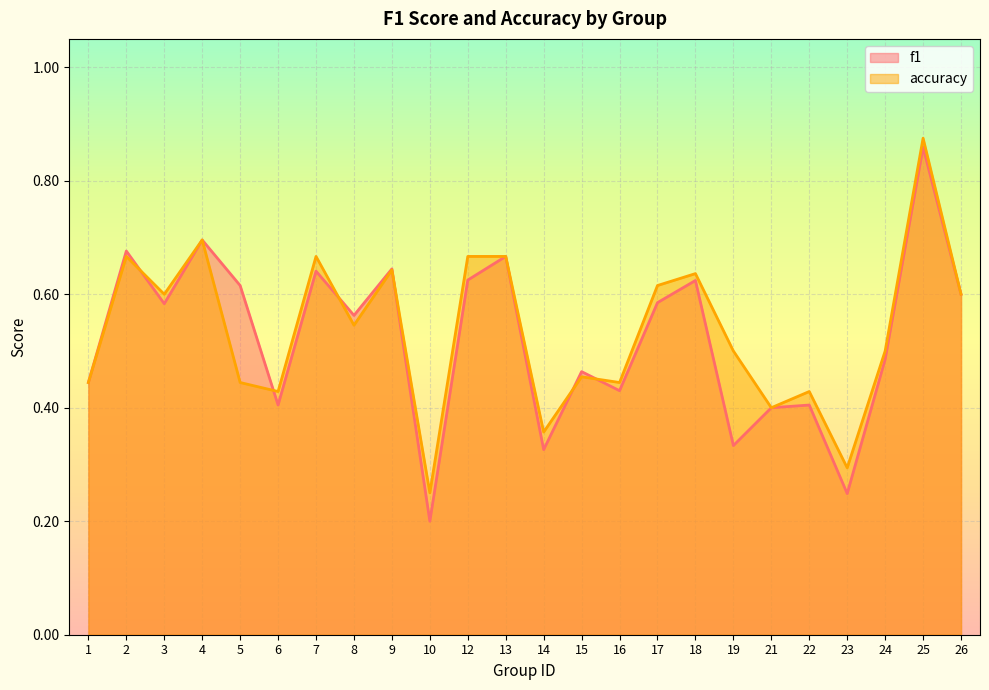

Reading left to right, what are all the values shown in this chart?

f1: 0.4	0.7	0.6	0.7	0.6	0.4	0.6	0.6	0.6	0.2	0.6	0.7	0.3	0.5	0.4	0.6	0.6	0.3	0.4	0.4	0.2	0.5	0.9	0.6
accuracy: 0.4	0.7	0.6	0.7	0.4	0.4	0.7	0.5	0.6	0.2	0.7	0.7	0.4	0.5	0.4	0.6	0.6	0.5	0.4	0.4	0.3	0.5	0.9	0.6